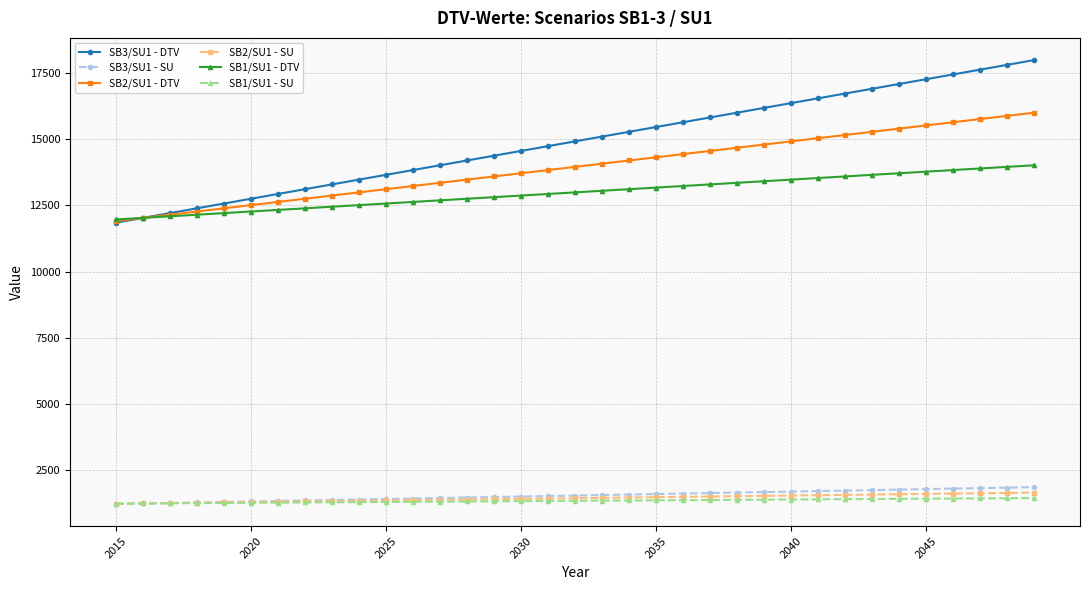

Which series has the largest total across all categories?

SB3/SU1 - DTV